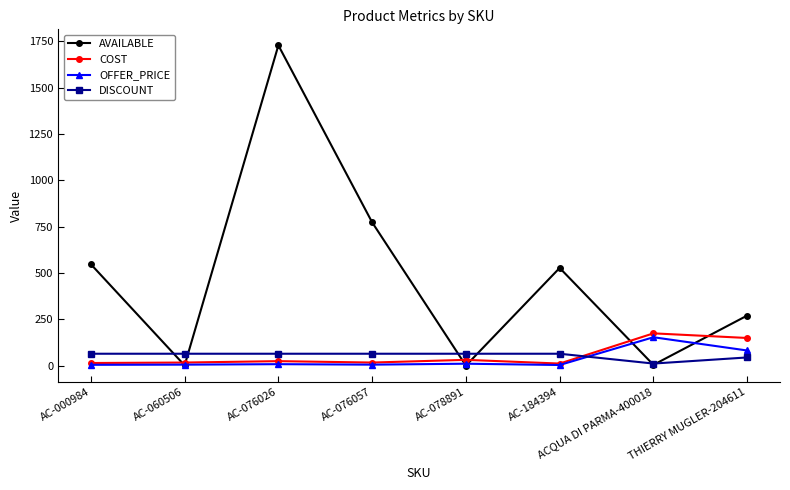

At which category is the sum across all series the highest?

AC-076026